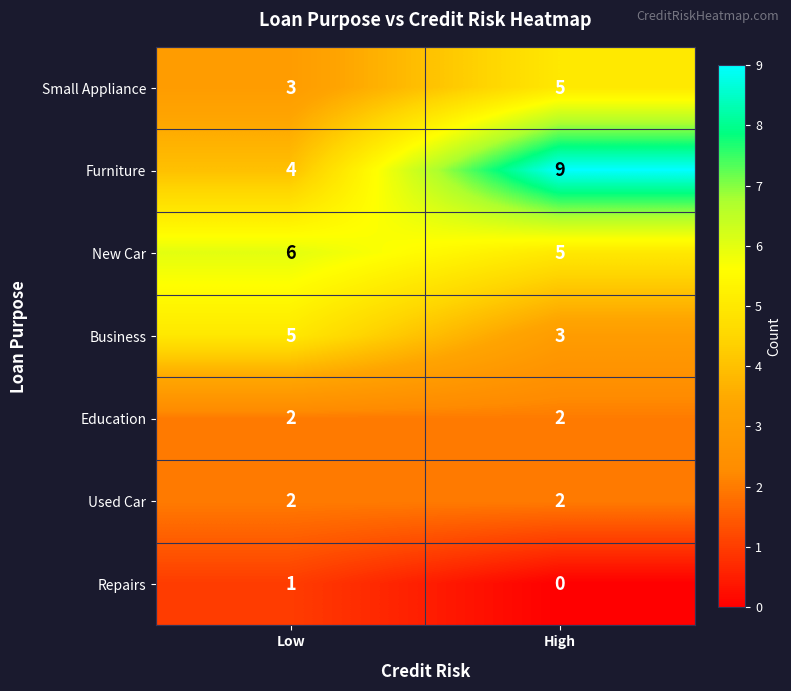

At which category is the sum across all series the highest?

High